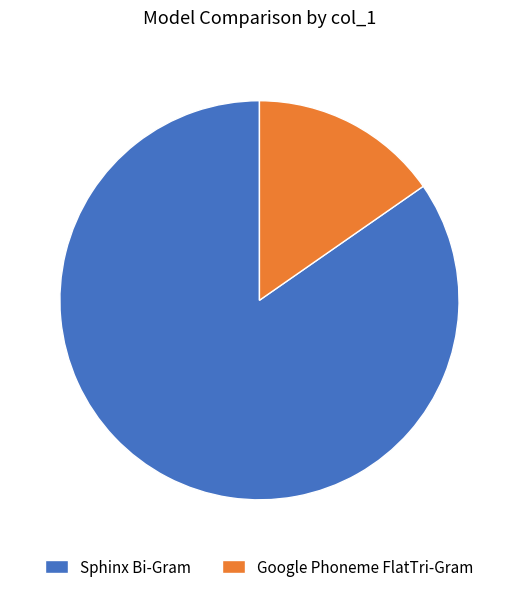

Which slice is the smallest?

Google Phoneme FlatTri-Gram